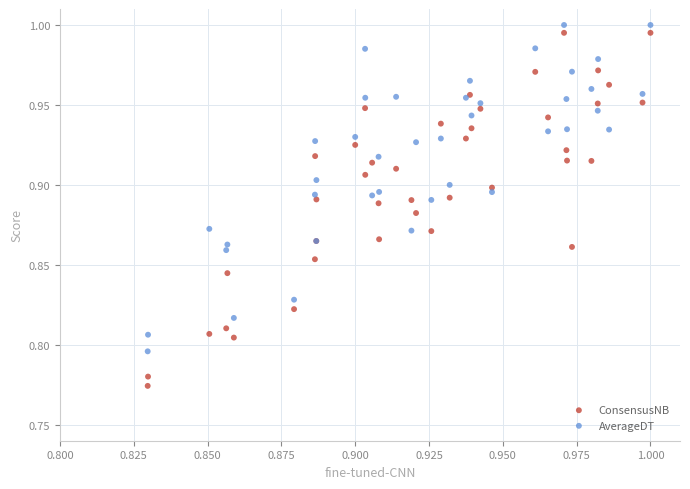

Which series has the largest Y range (max minus min)?

ConsensusNB